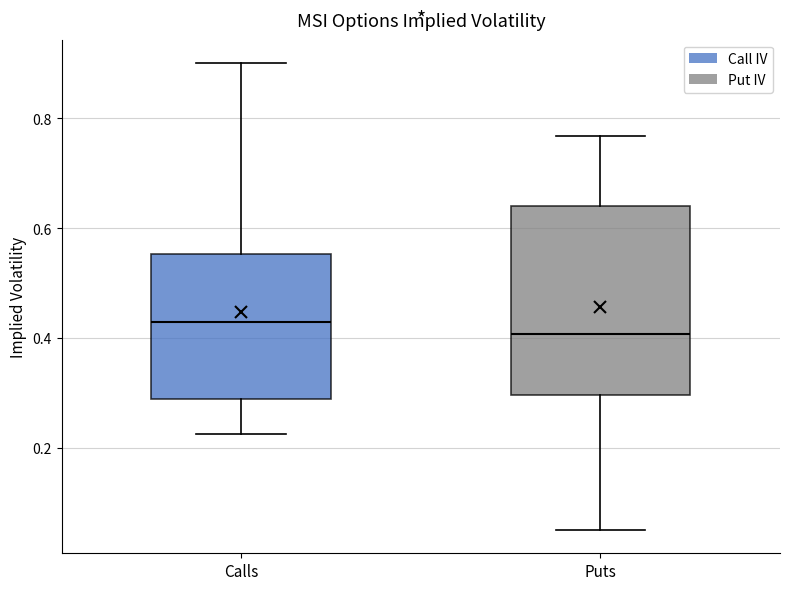

Where does the upper whisker of the box for Calls end on the y-axis? The values are not printed on the chart, so give them approximately, as read against the axis.

0.90